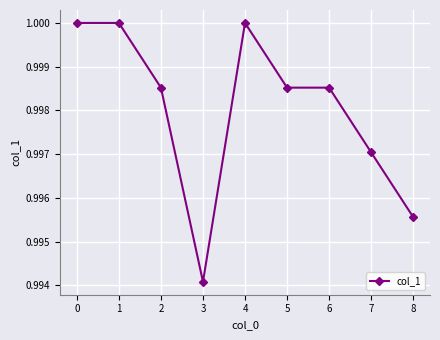

Is it true that the value at 3 is 1.3?

False